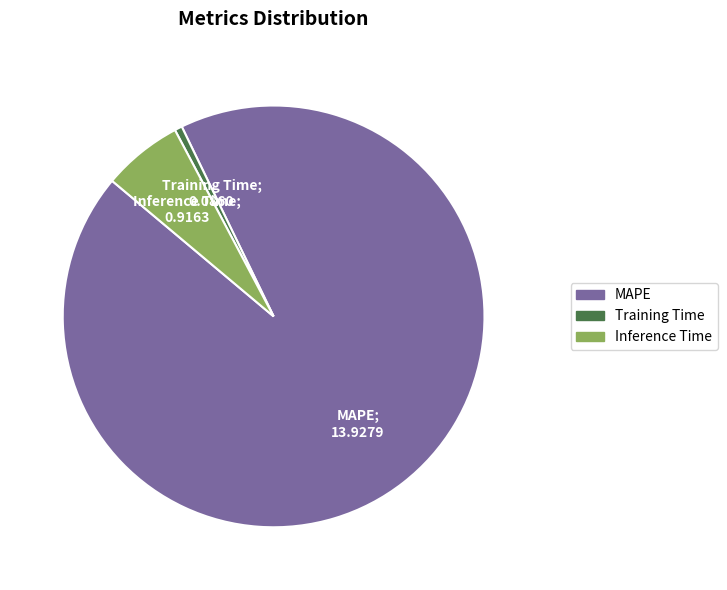

Rank the categories by value from highest to lowest.

MAPE, Inference Time, Training Time